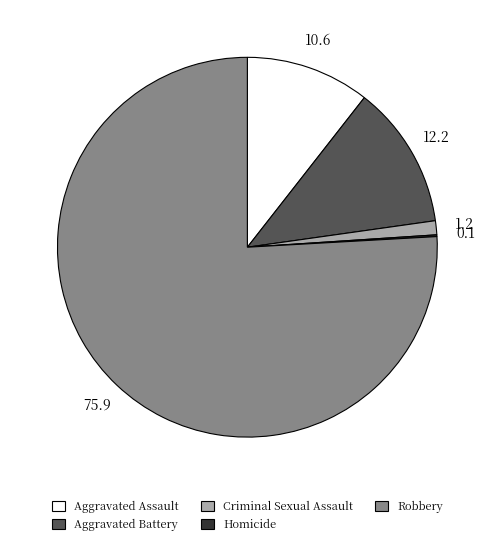

Is the sum of Criminal Sexual Assault and Robbery greater than half?

Yes